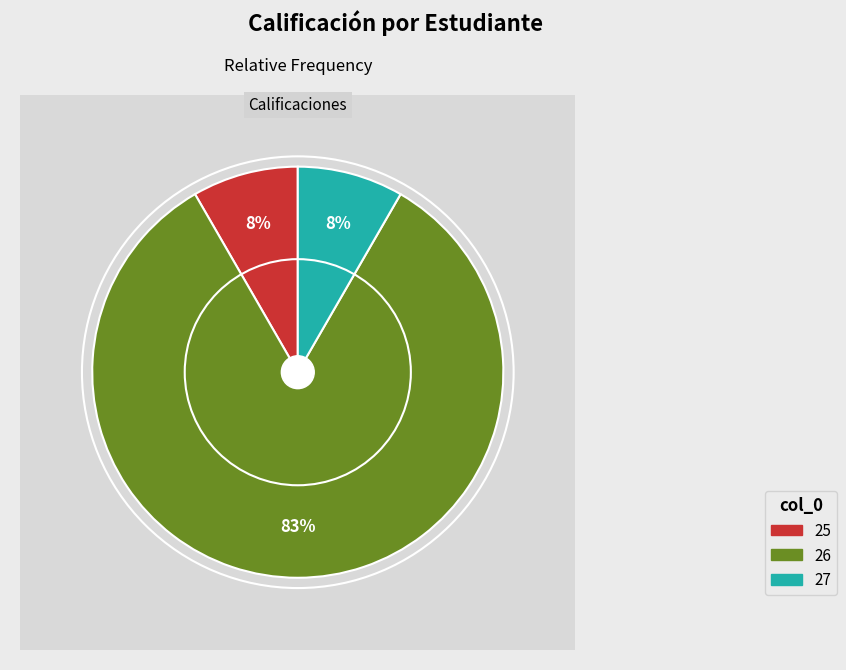

What is the majority slice?

26